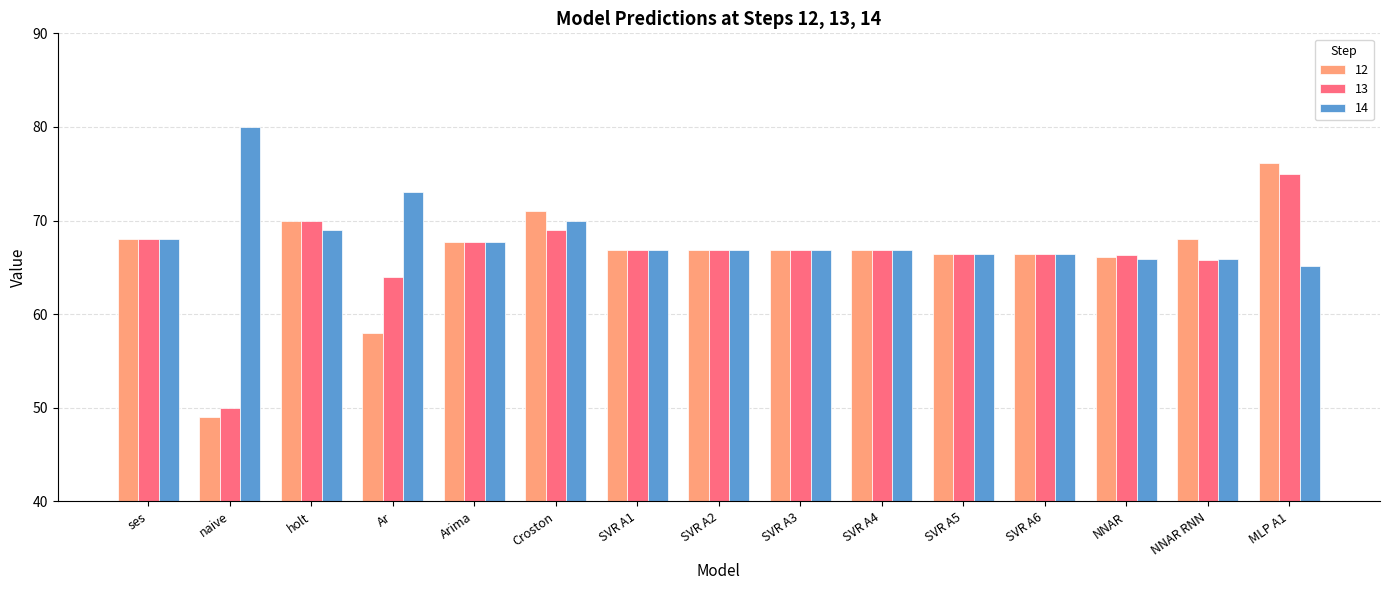

True or false: 14 has a value of 22.4 at Arima.

False